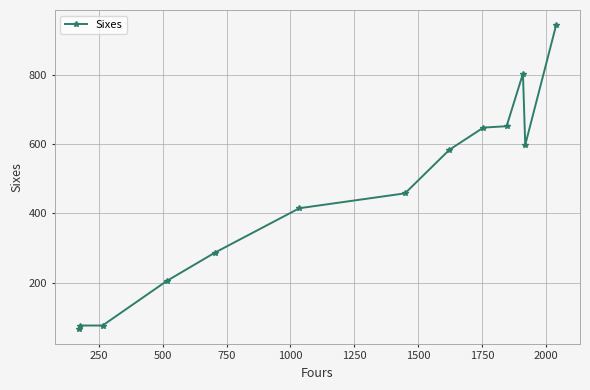

What is the difference between the maximum and minimum values?

877